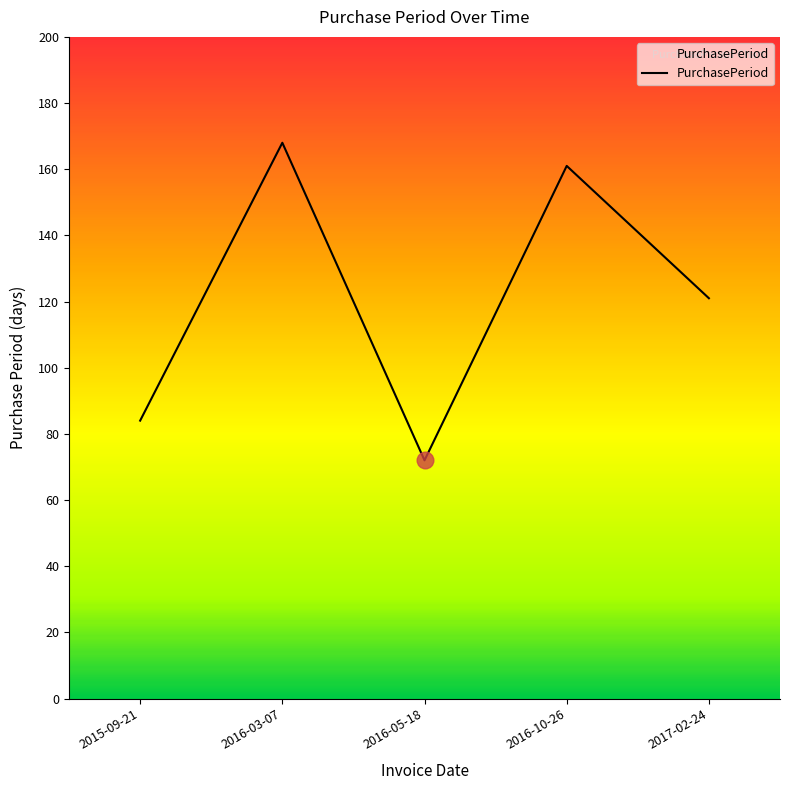

What is the sum of all values?

606